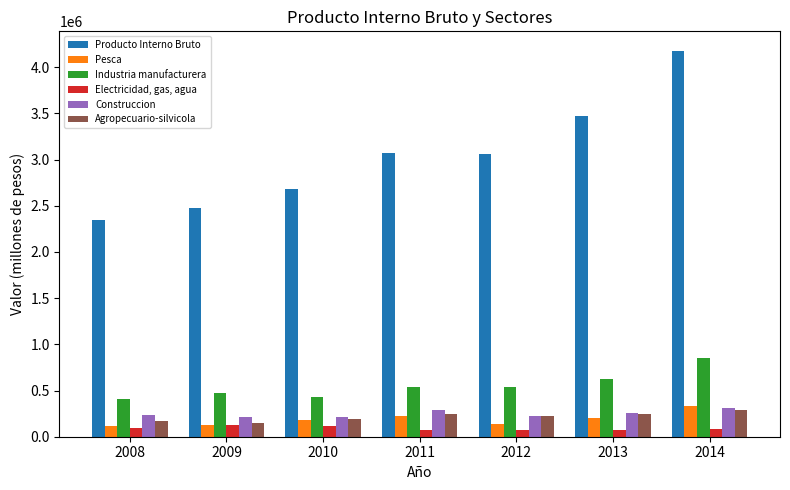

What is the spread (max minus min) of values at 2008?

2255111